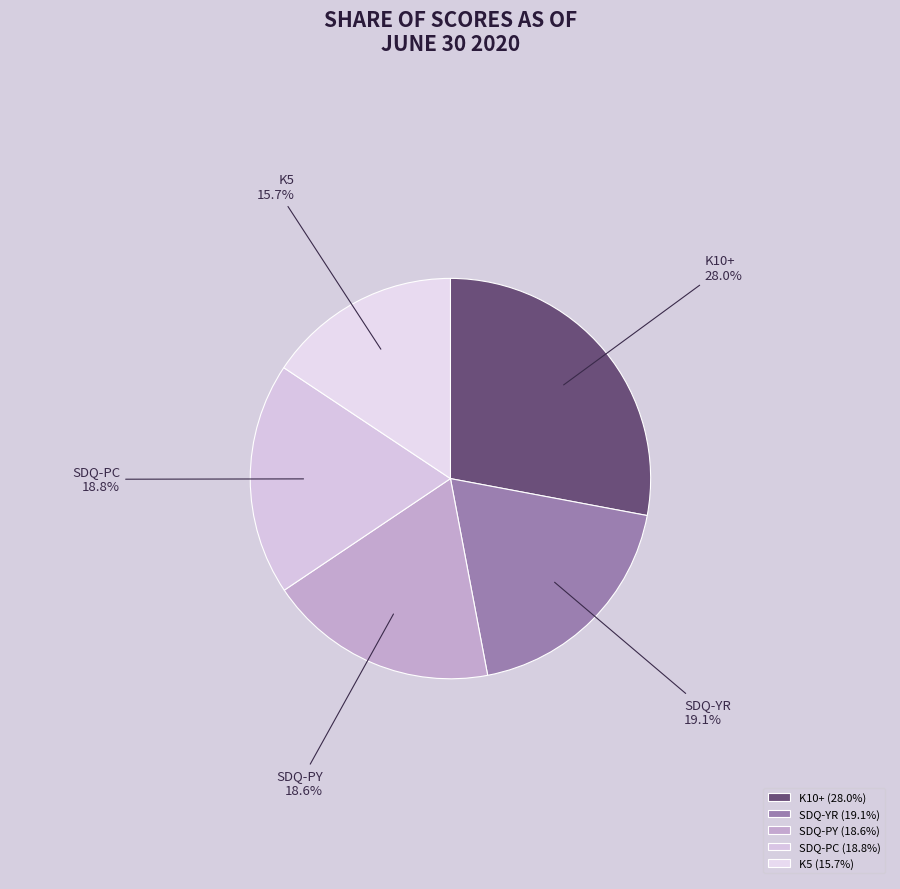

To the nearest percent, what is the difference between the K5 and SDQ-PC slice percentages?

3%